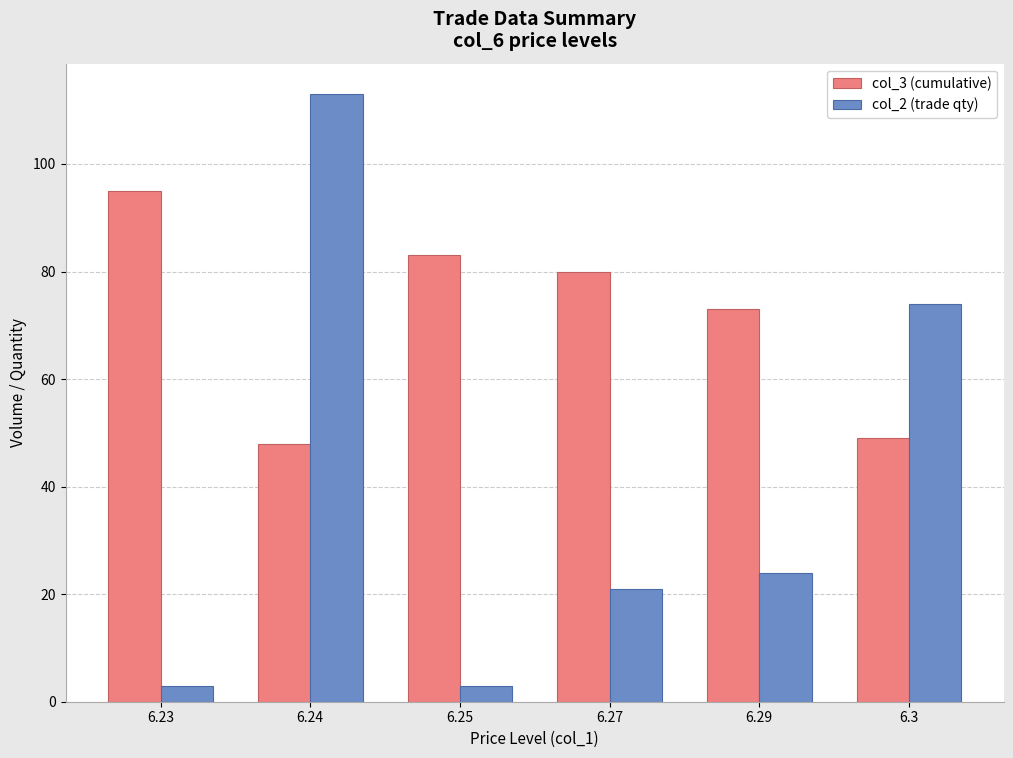

What is the difference between the maximum and minimum values in the col_3 (cumulative) series?

47